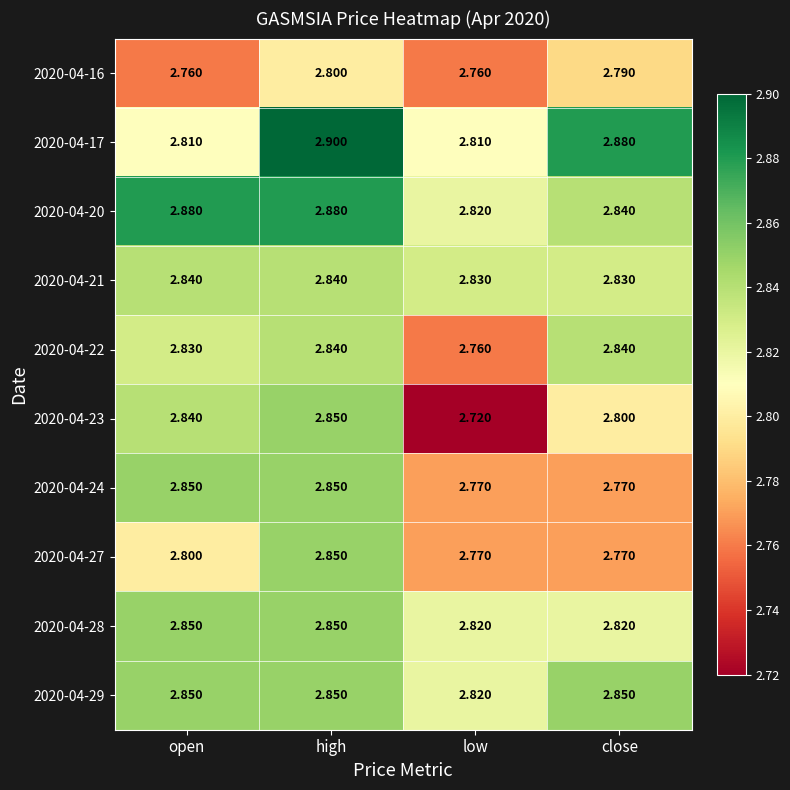

At which category is the sum across all series the highest?

high